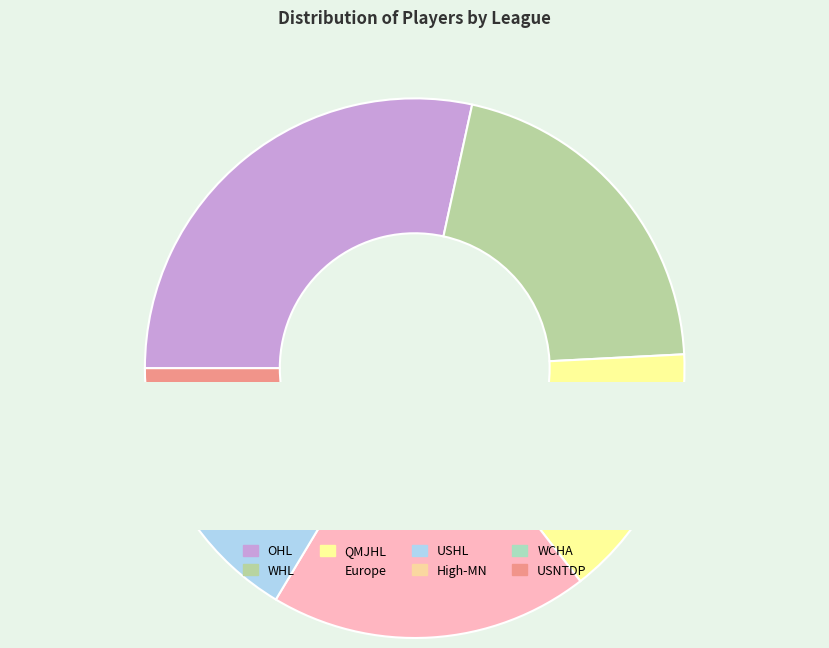

Does USNTDP represent more than half of the total?

No